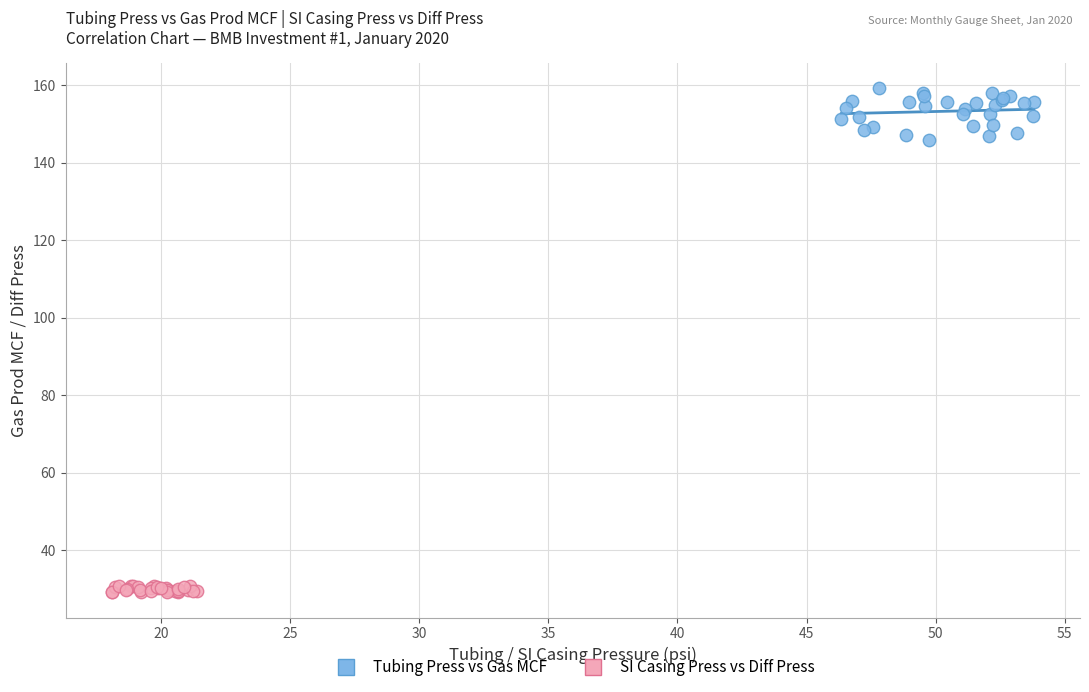

Which series reaches the minimum Y coordinate?

SI Casing Press vs Diff Press